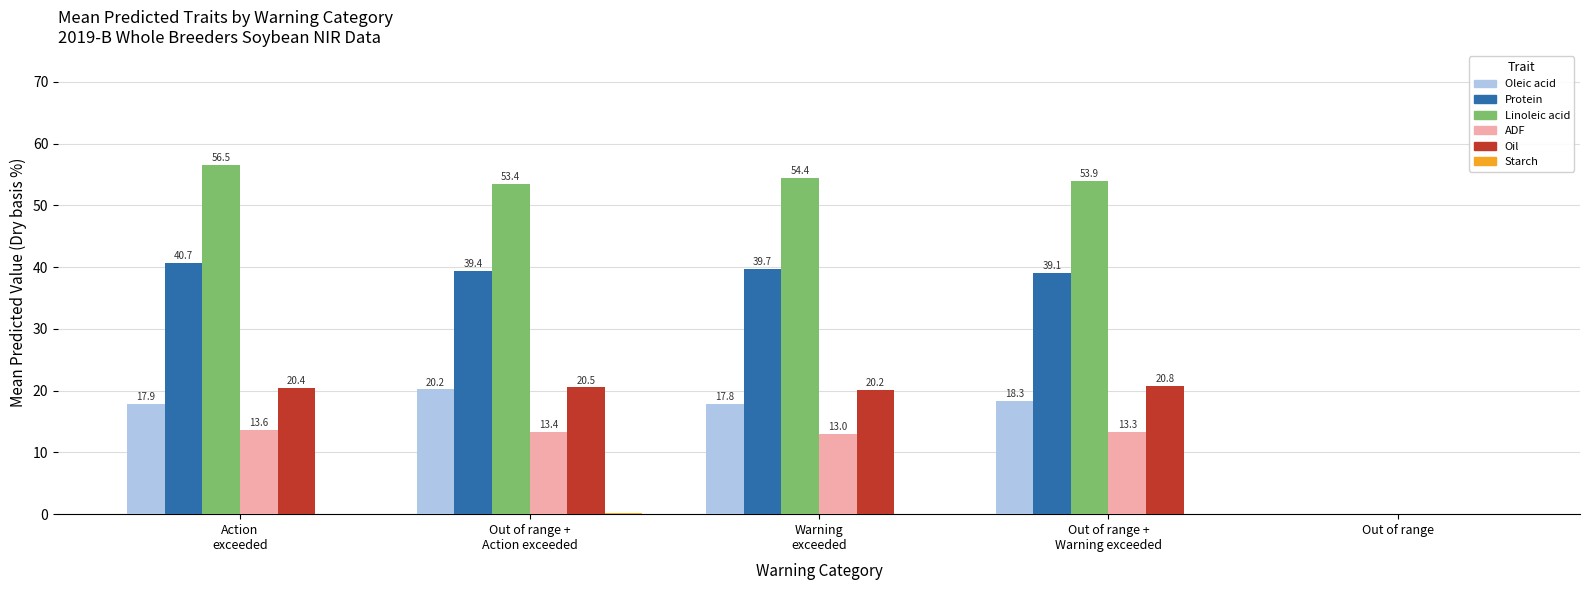

What is the maximum value shown in the chart?

56.5